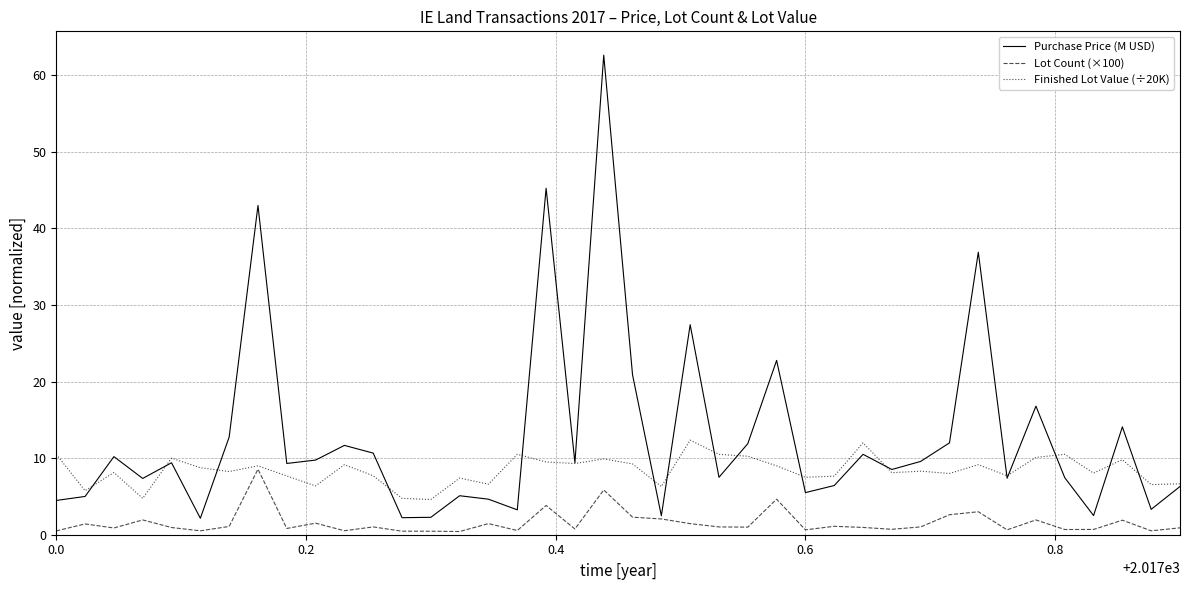

What is the maximum value shown in the chart?

62.6